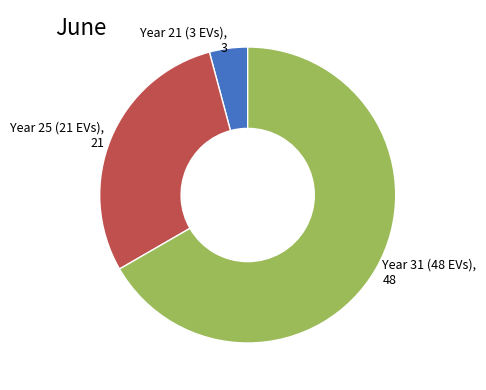

How many slices are in this pie chart?

3